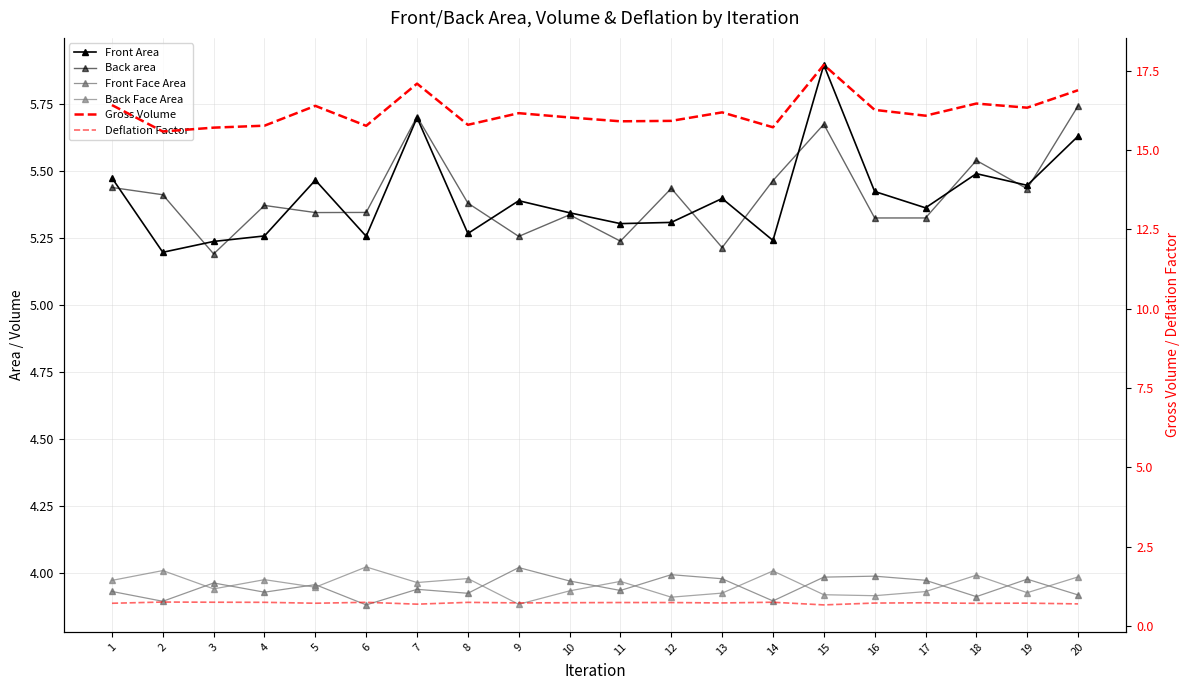

Rank the series at 17 from highest to lowest value.

Gross Volume, Front Area, Back area, Front Face Area, Back Face Area, Deflation Factor